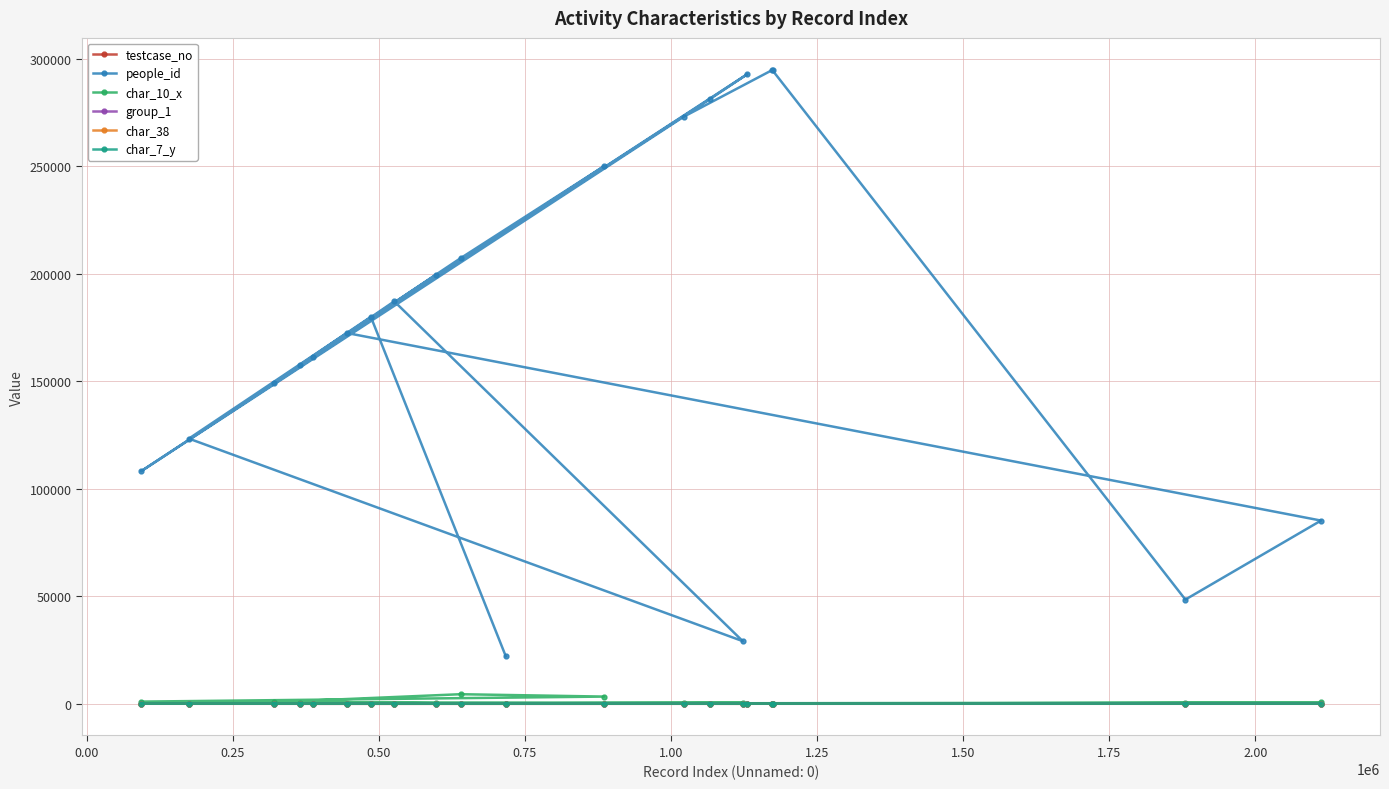

True or false: group_1 has more than 0 interior local peaks.

False